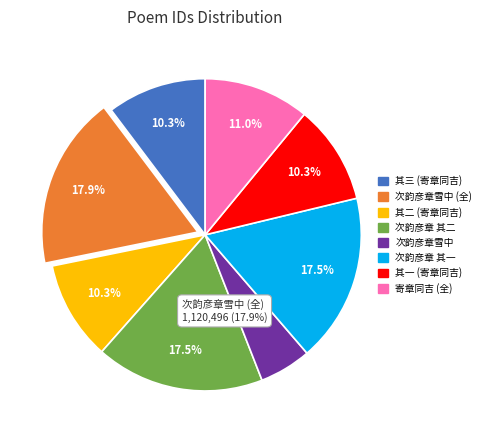

How many segments does this pie chart have?

8